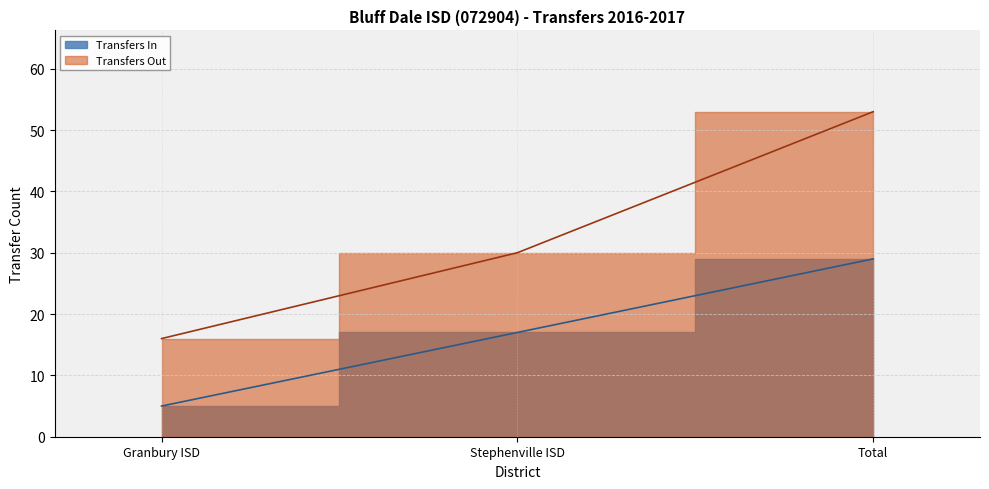

What is the greatest value displayed?

53